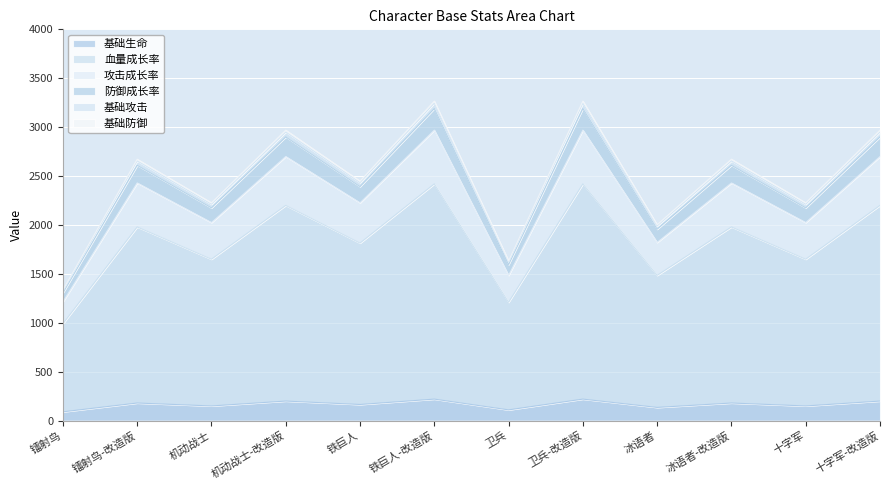

What is the maximum value shown in the chart?

3267